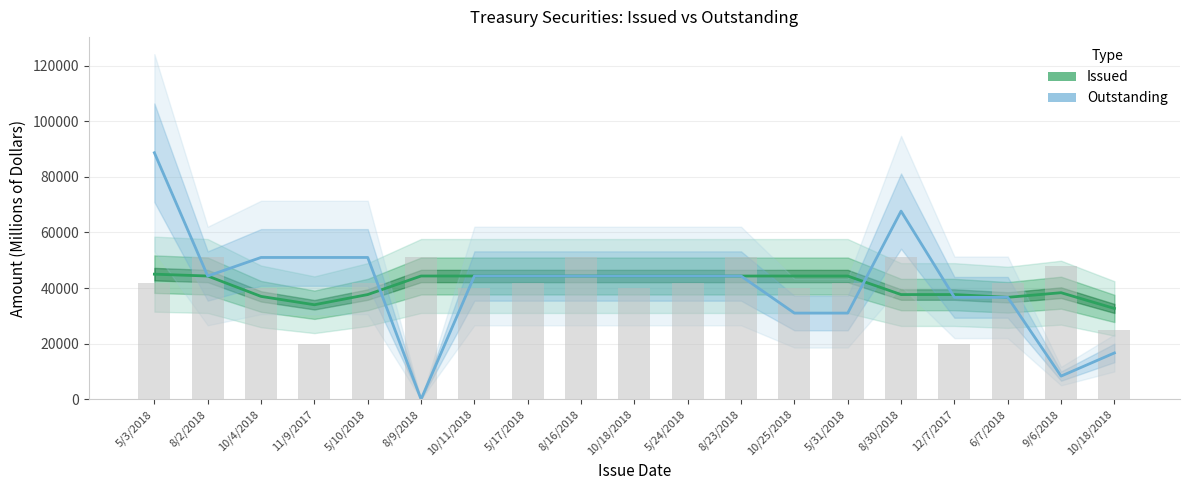

At which label is Issued closest to 38833?

9/6/2018